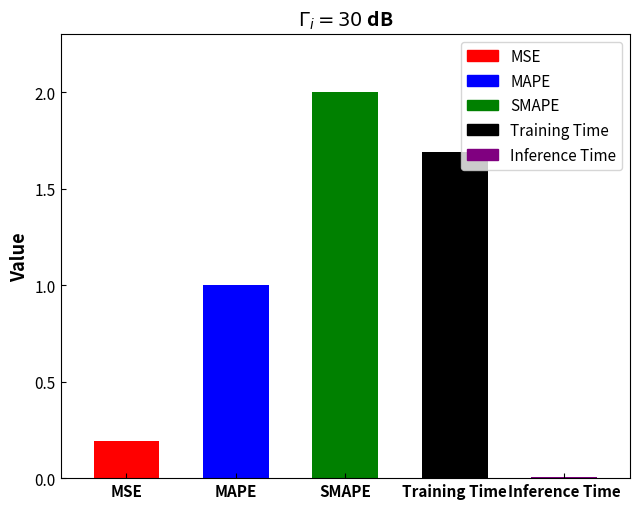

What is the label of the 1st bar from the left?

MSE